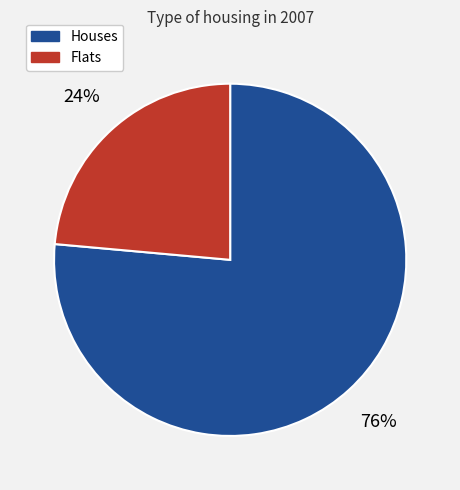

How many segments does this pie chart have?

2